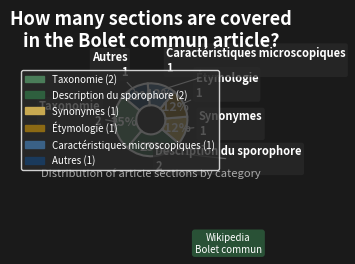

True or false: Description du sporophore accounts for 25% of the total.

True